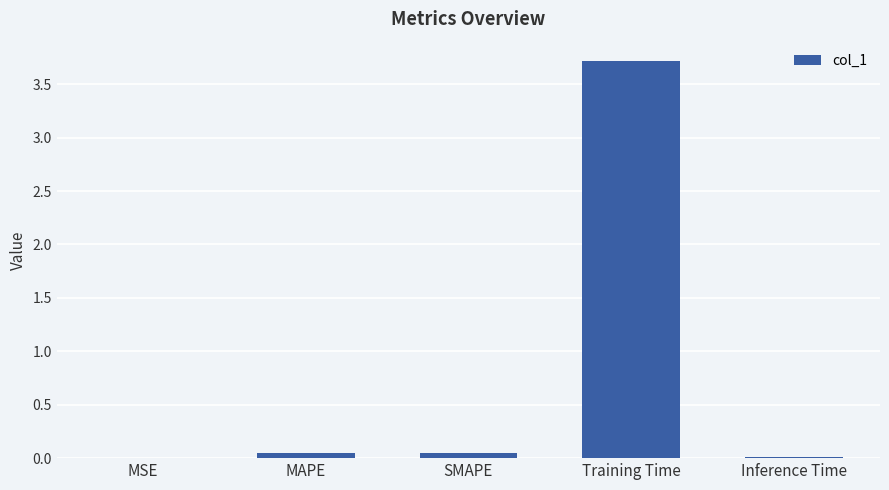

What is the average value?

0.8